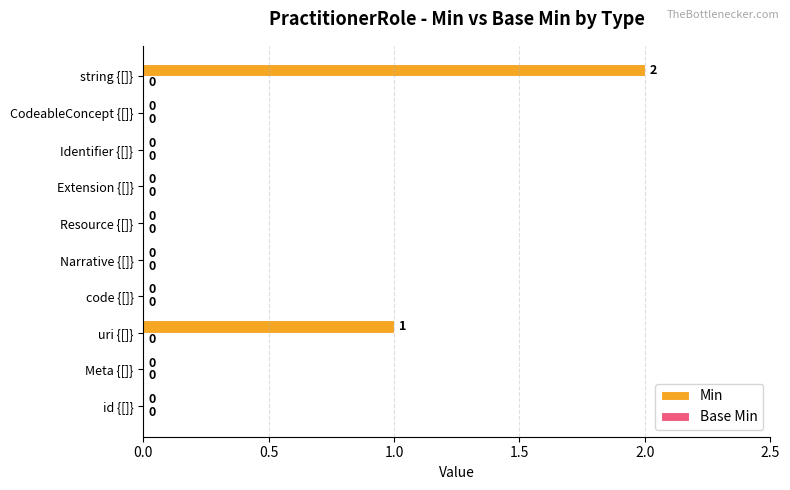

Is it true that the value at Narrative {[]} is 0?

True